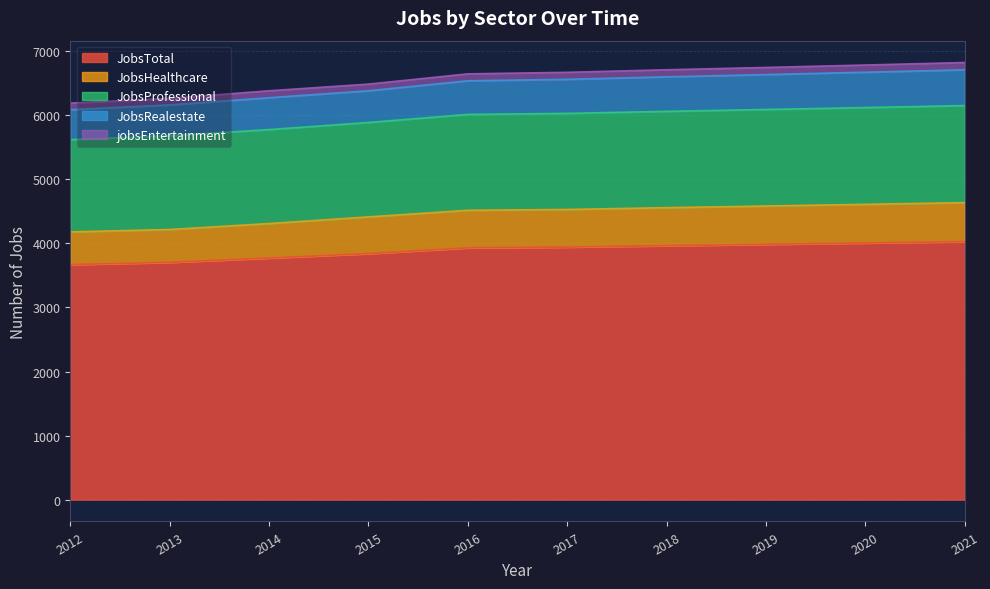

True or false: JobsRealestate and JobsTotal cross at least once.

False